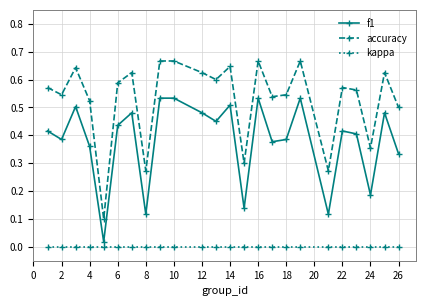

List the series in order of their overall mean, lowest first.

kappa, f1, accuracy